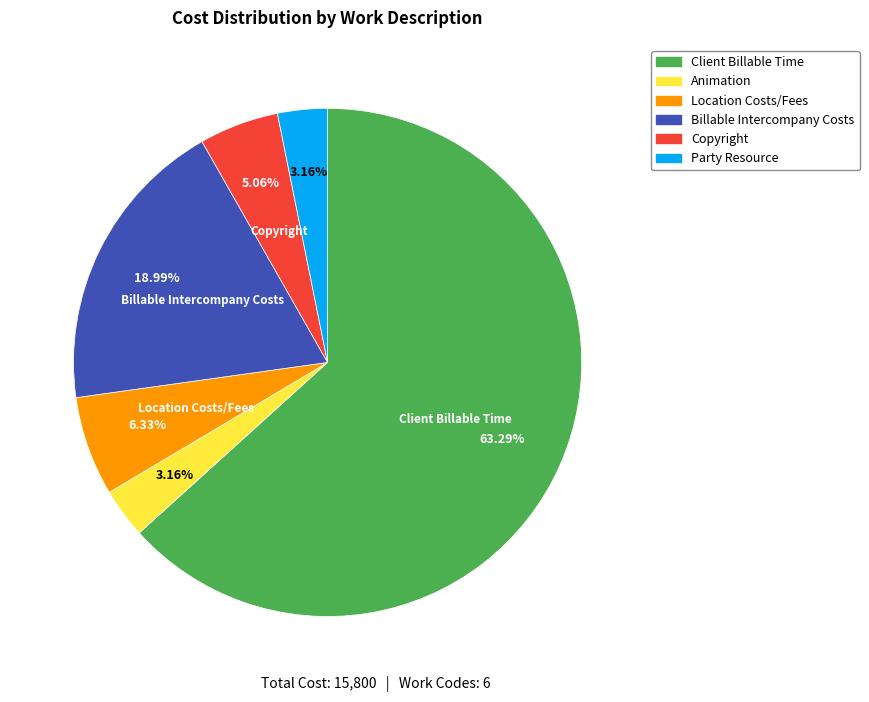

To the nearest percent, what is the combined percentage of Animation and Client Billable Time?

66%